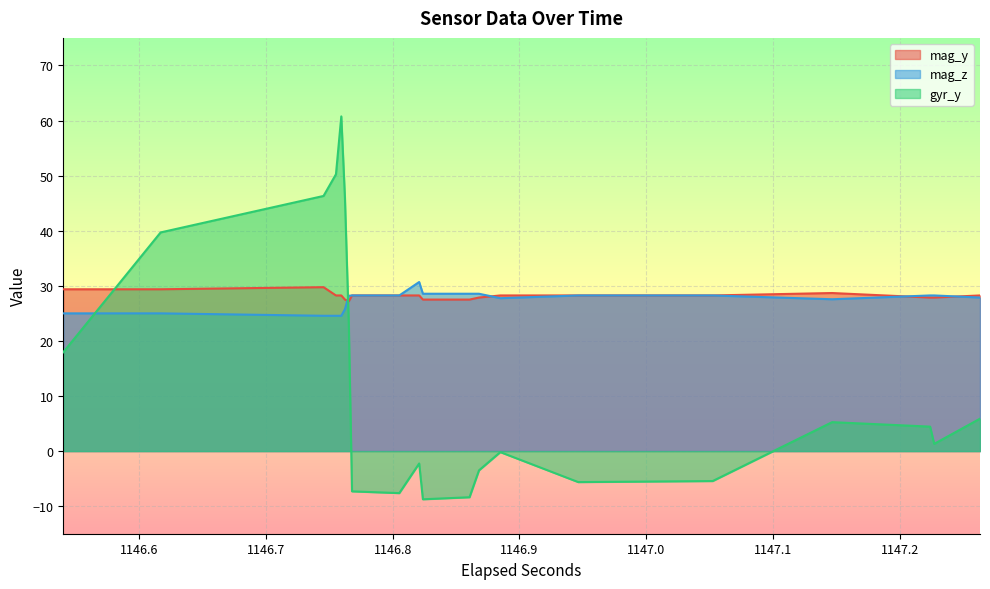

What is the sum of all gyr_y values?

503.2